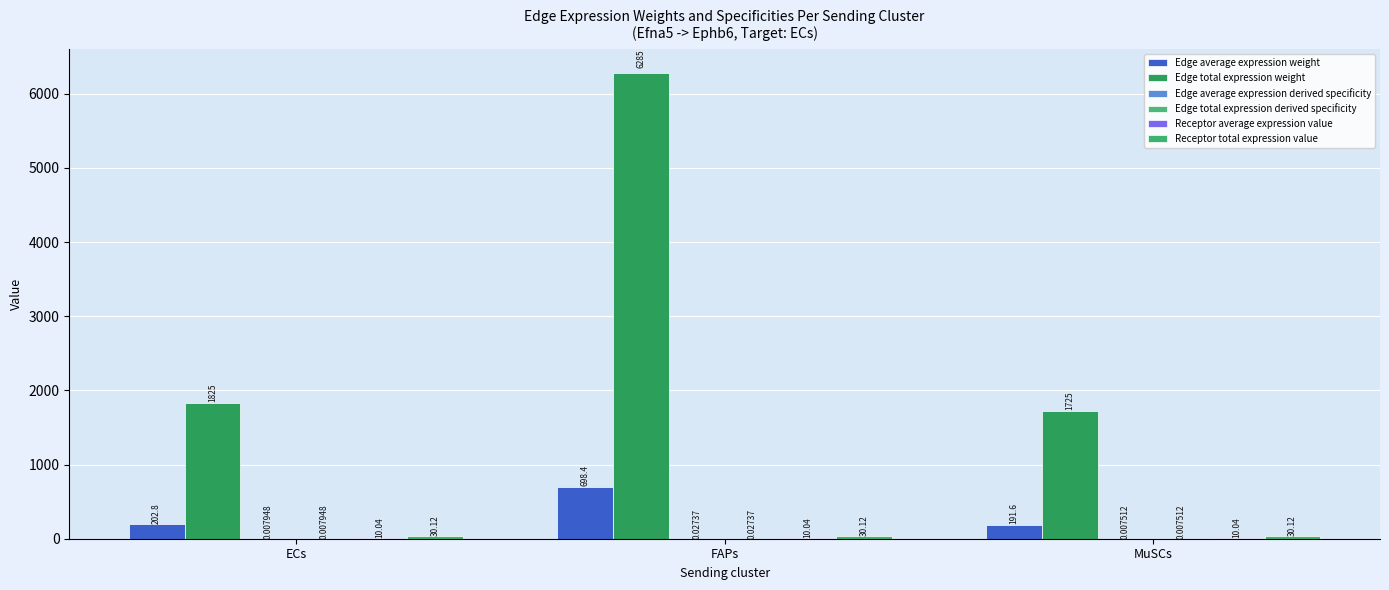

How many series are shown in this chart?

6